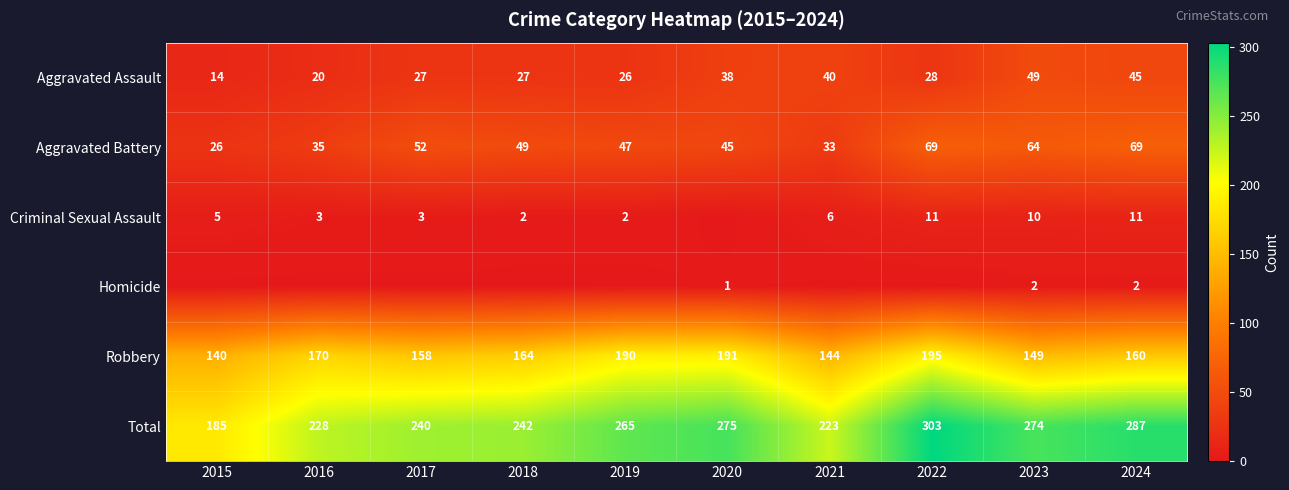

Count the number of data series in this chart.

6